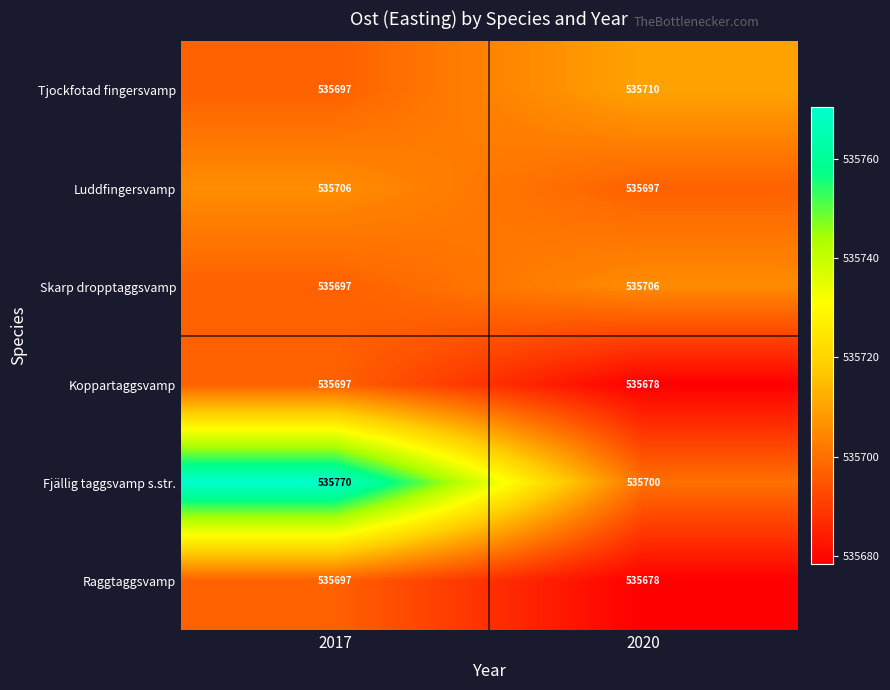

What is the approximate value of Raggtaggsvamp at 2020?

535678